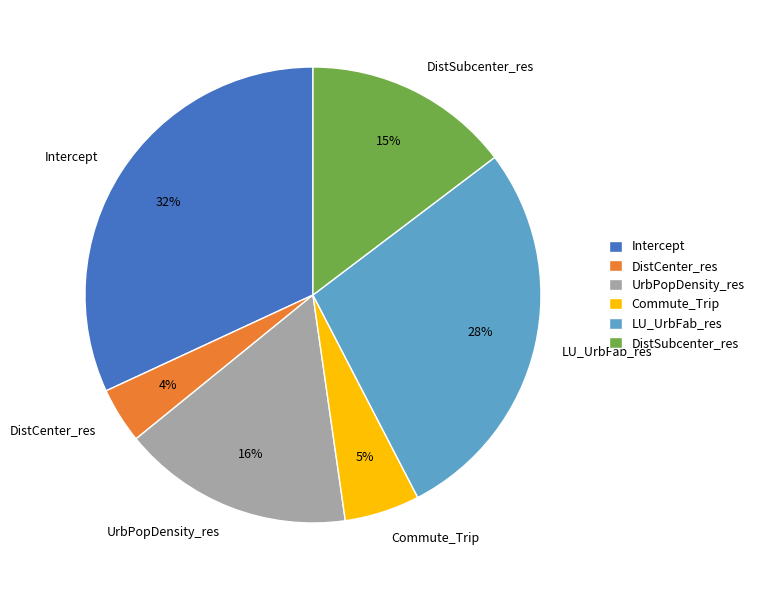

What percentage is the UrbPopDensity_res slice, to the nearest percent?

16%